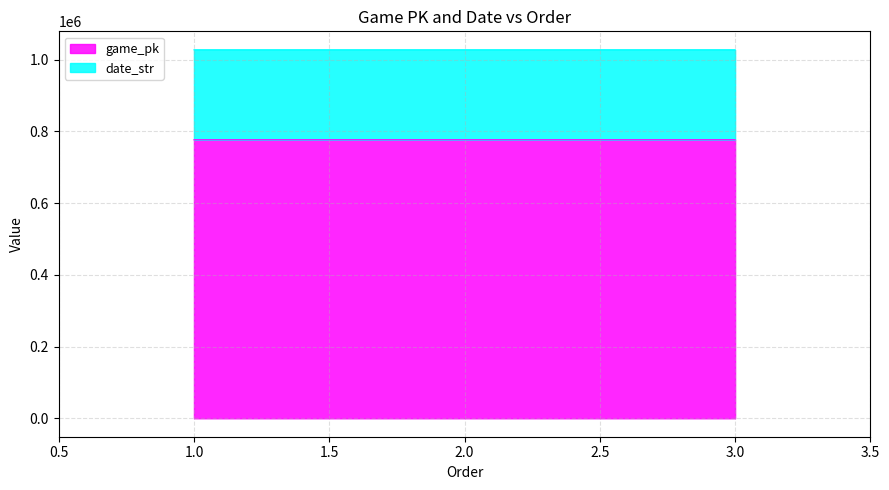

Between 1 and 2, which series saw the biggest shift?

game_pk